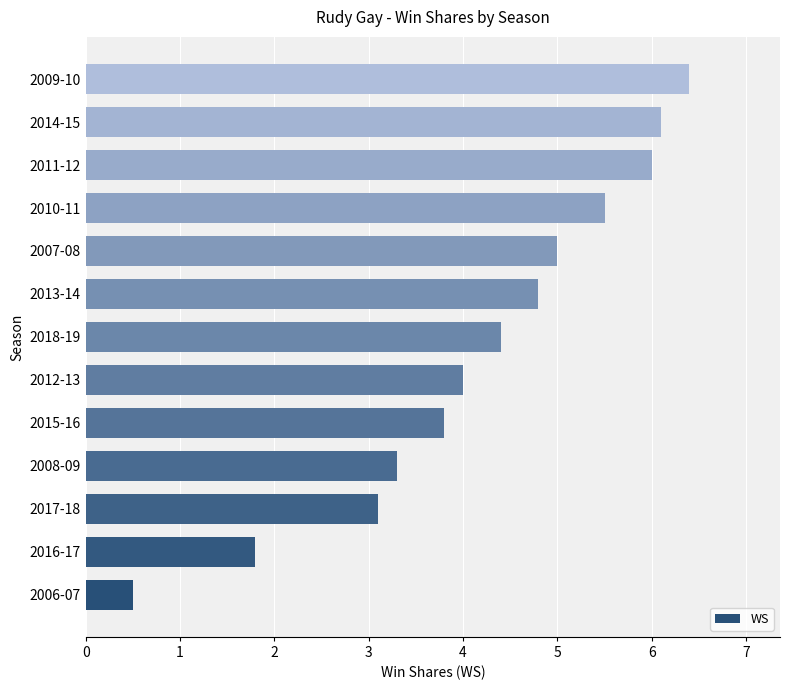

List the labels in order of value, largest first.

2009-10, 2014-15, 2011-12, 2010-11, 2007-08, 2013-14, 2018-19, 2012-13, 2015-16, 2008-09, 2017-18, 2016-17, 2006-07